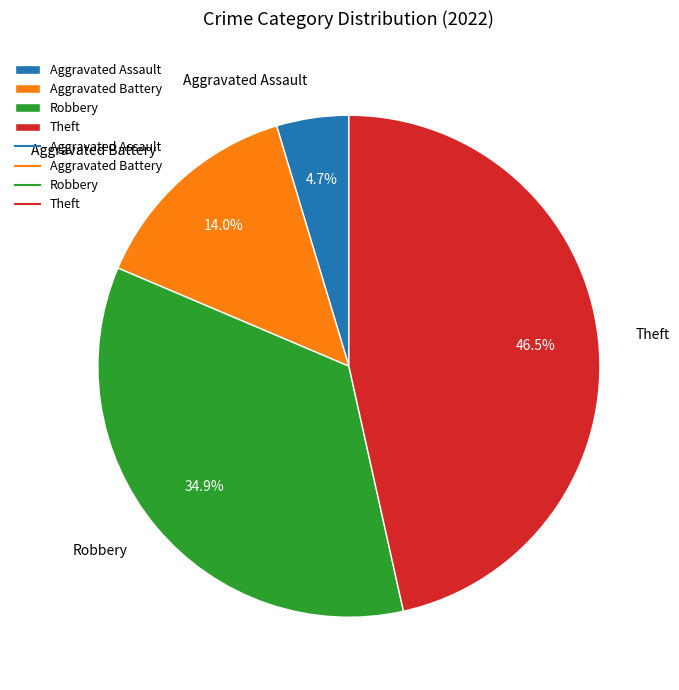

Is it true that Robbery is 44% of the pie?

False